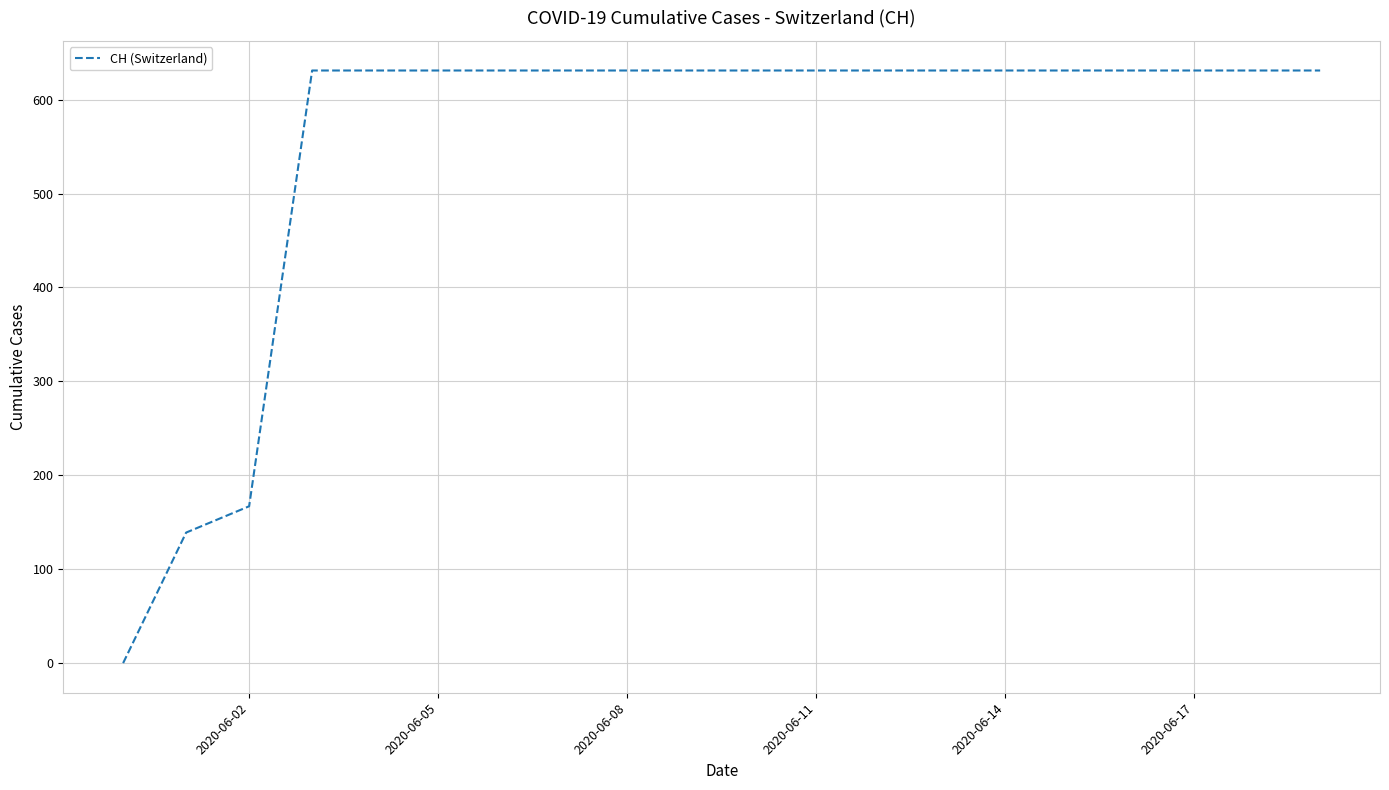

What is the greatest value displayed?

631